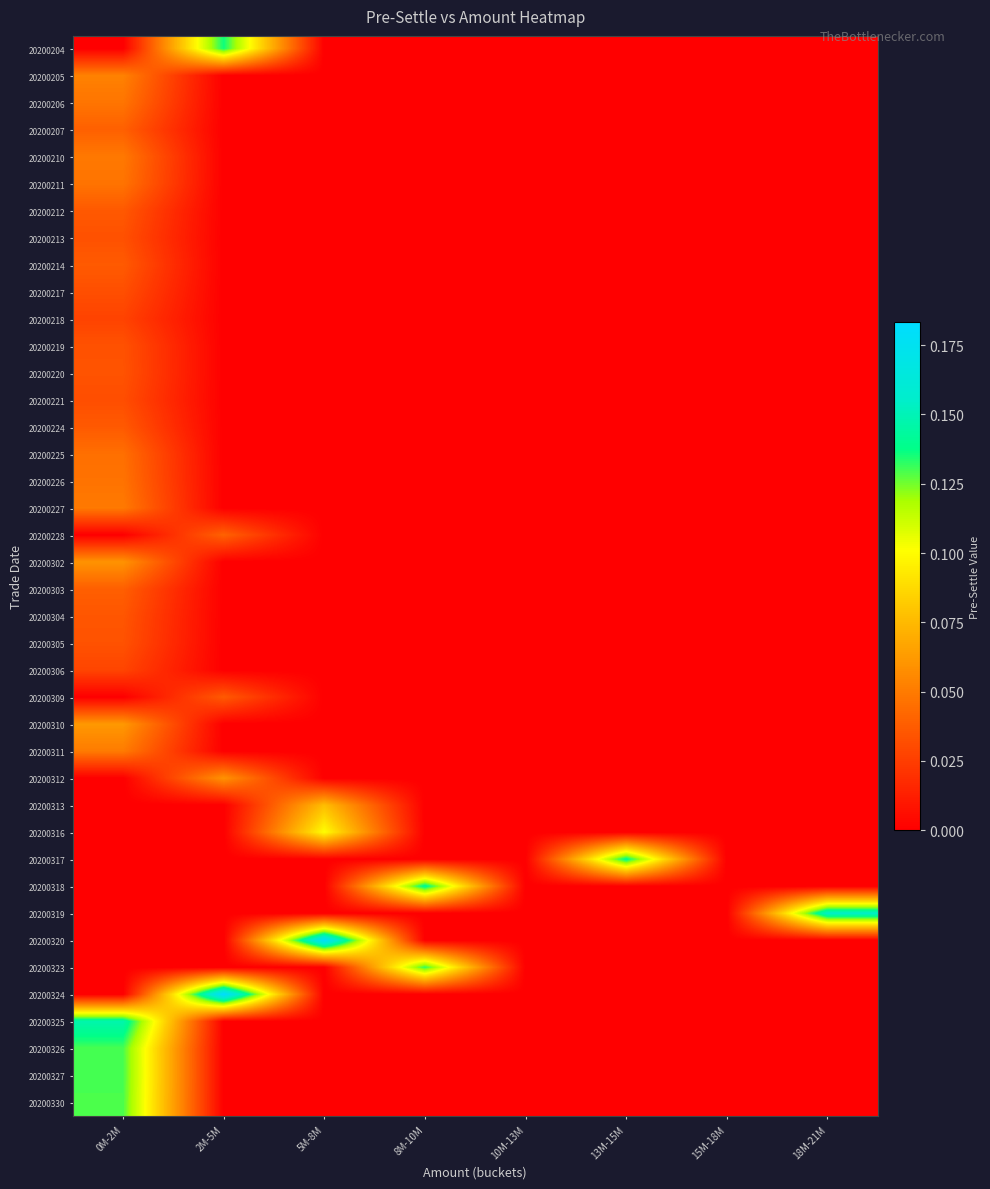

What is the total value across all series at 0M-2M?

1.5